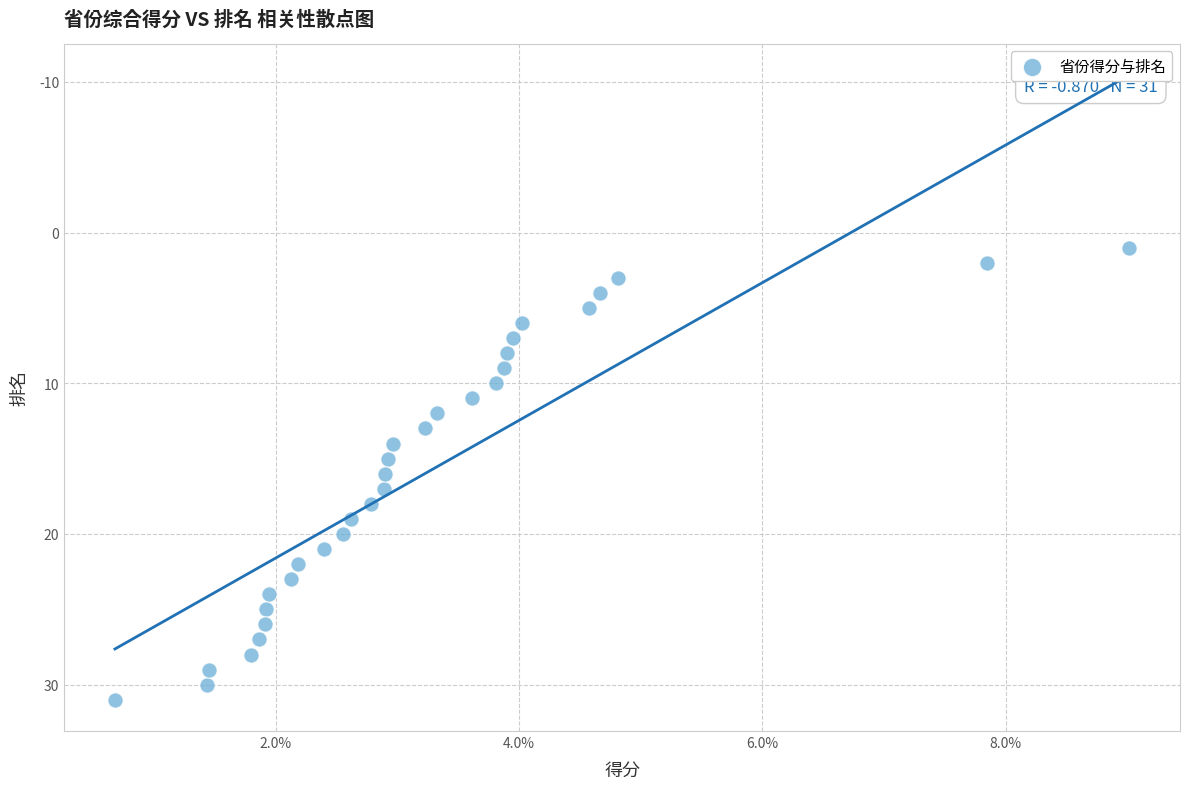

Count the number of points in this scatter plot.

31